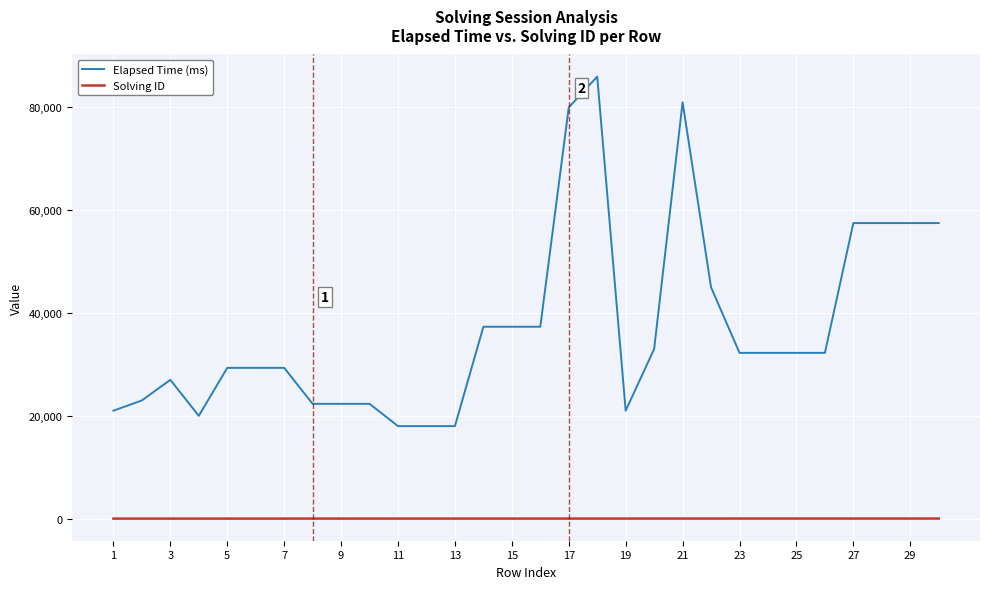

List the series in order of their peak value, lowest first.

Solving ID, Elapsed Time (ms)